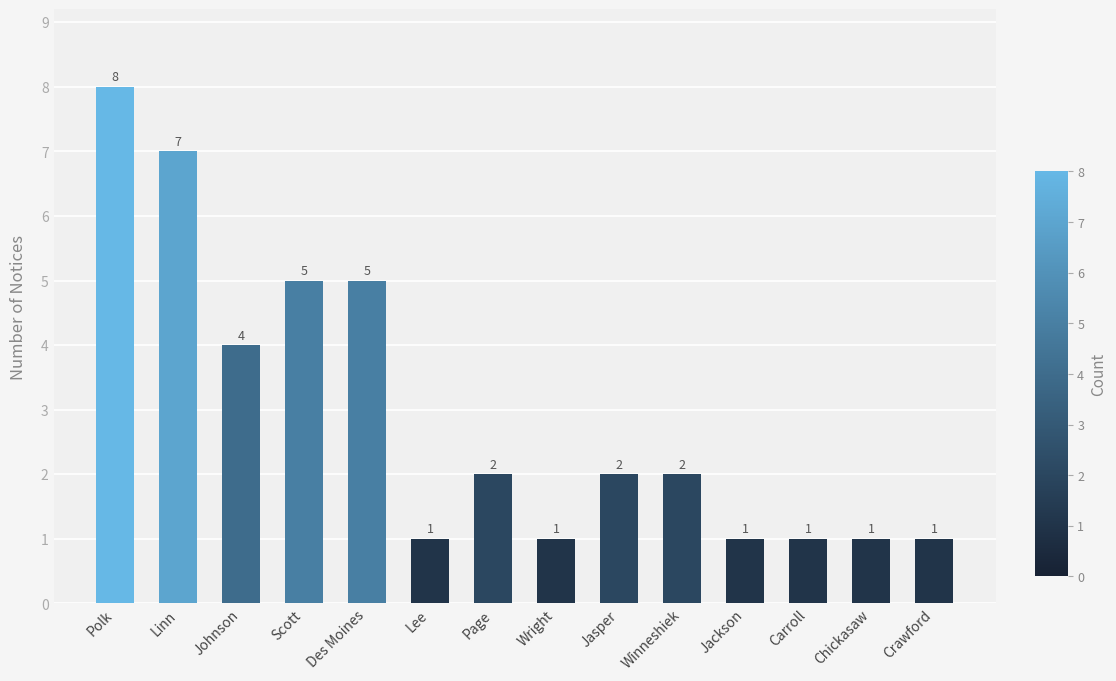

Which label corresponds to the largest value in the chart?

Polk